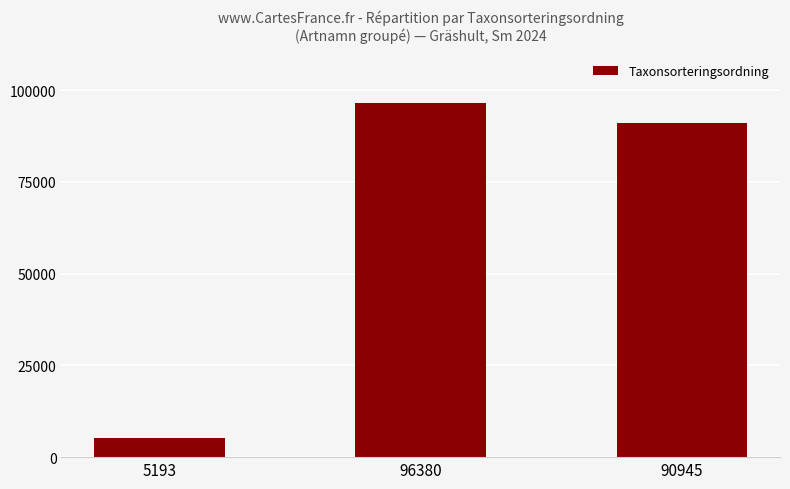

What is the difference between the maximum and minimum values?

91187